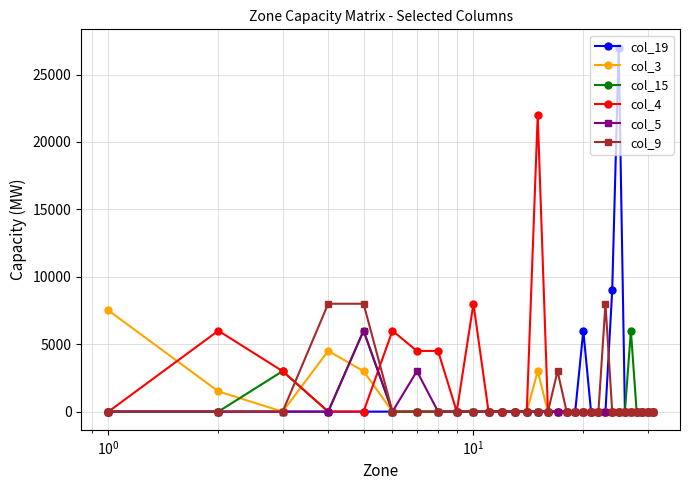

What is the greatest value displayed?

27000